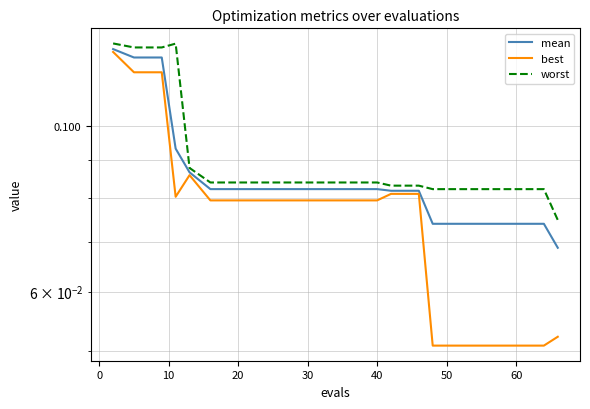

True or false: mean and worst intersect in this chart.

False